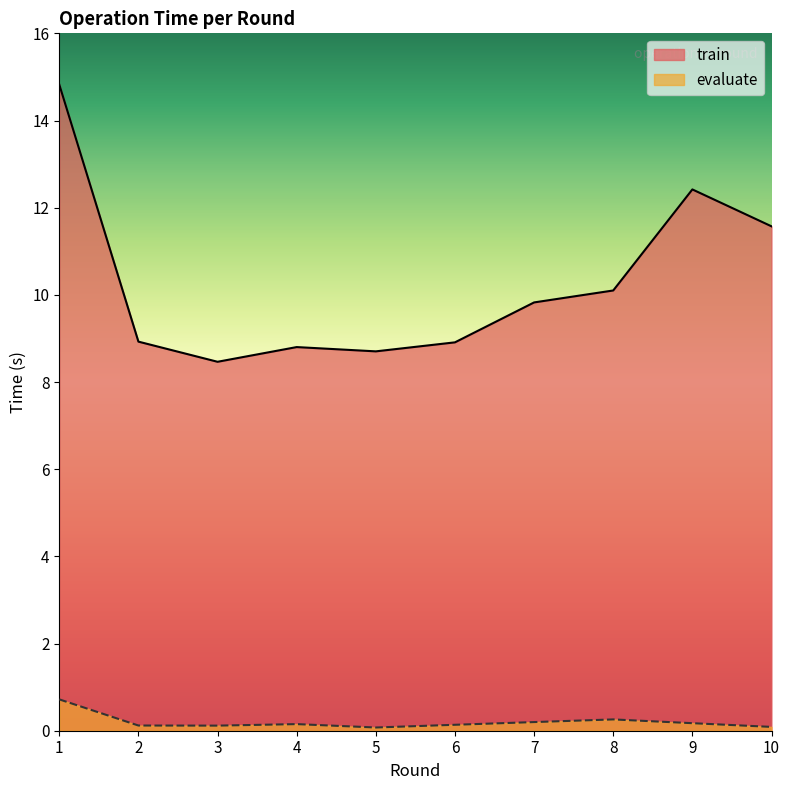

True or false: evaluate and train intersect in this chart.

False